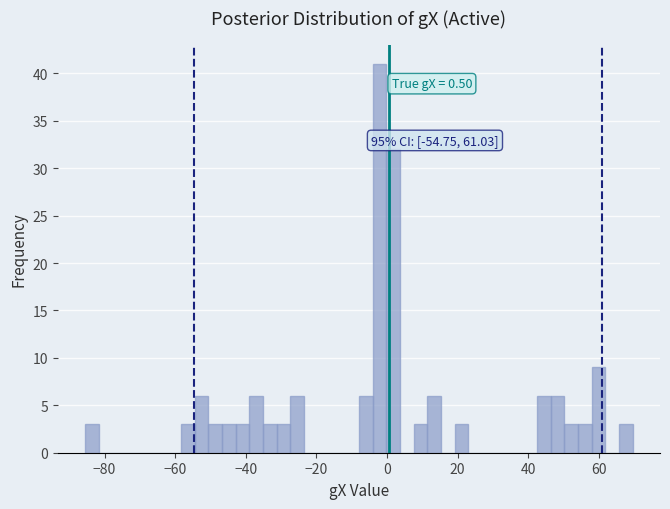

Read against the x-axis, roughly where is the centre of the tallest bar?

-2